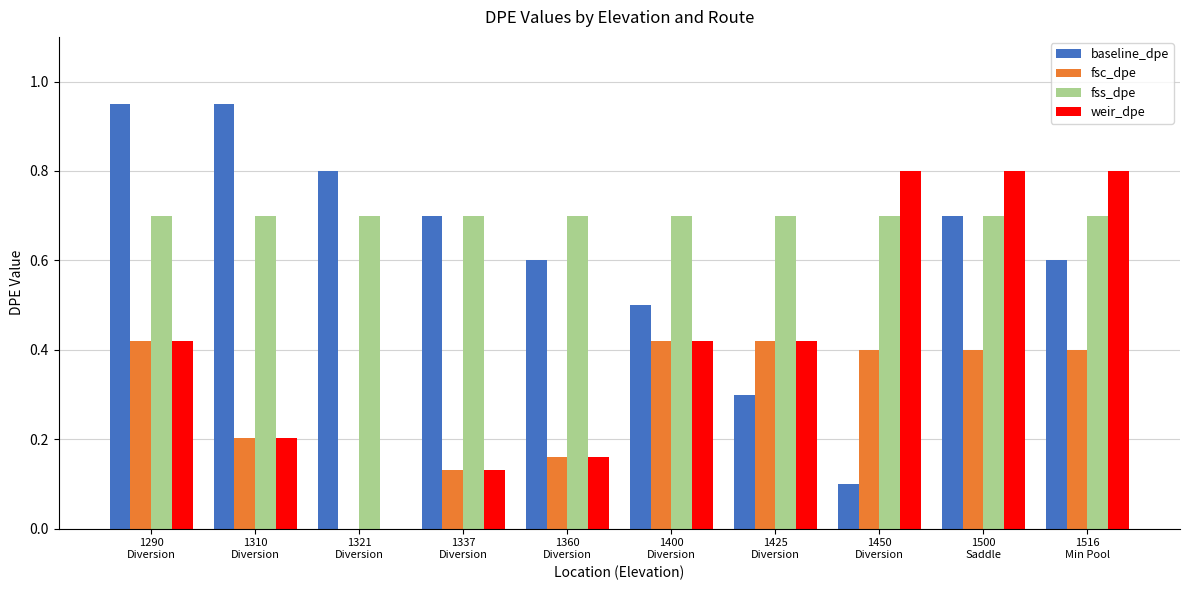

At which category is the sum across all series the highest?

1500
Saddle